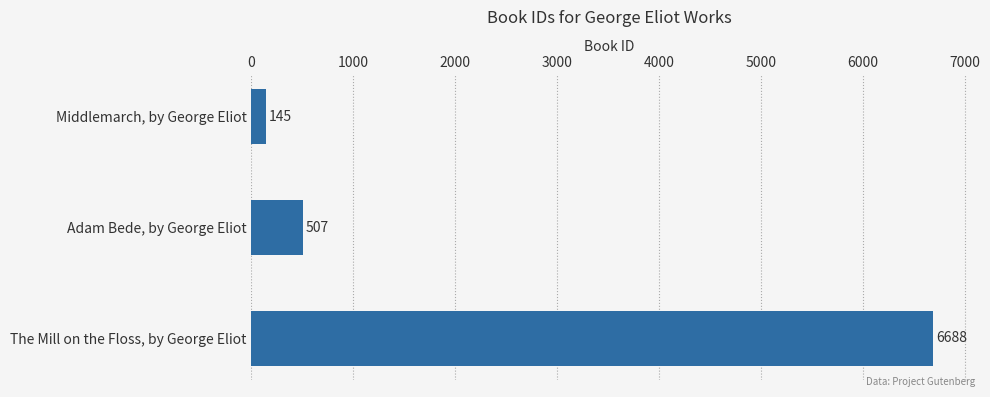

The chart shows a value of 3931 at The Mill on the Floss, by George Eliot. True or false?

False